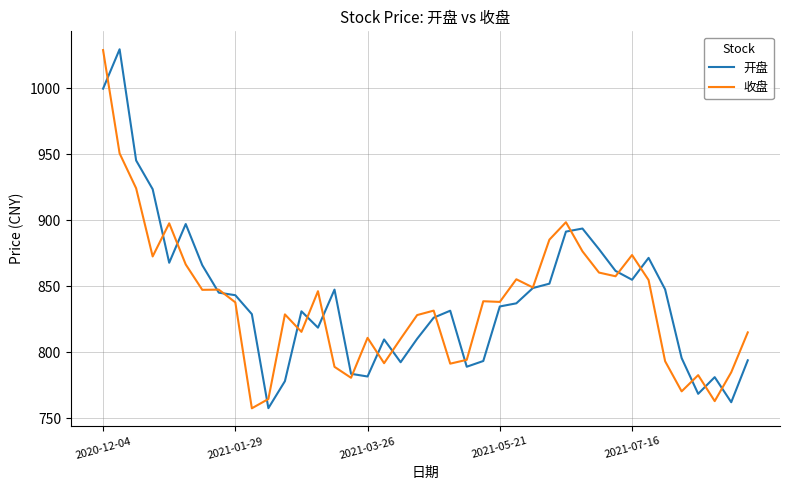

How many times do 开盘 and 收盘 cross each other?

20